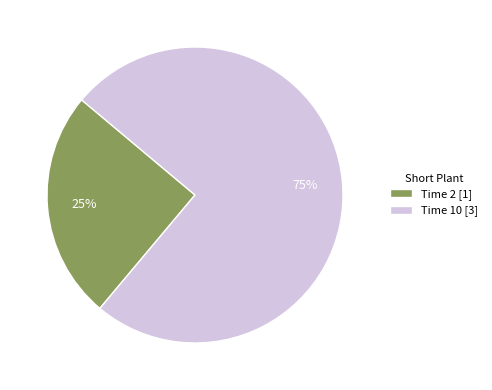

True or false: Time 2 [1] accounts for 25% of the total.

True